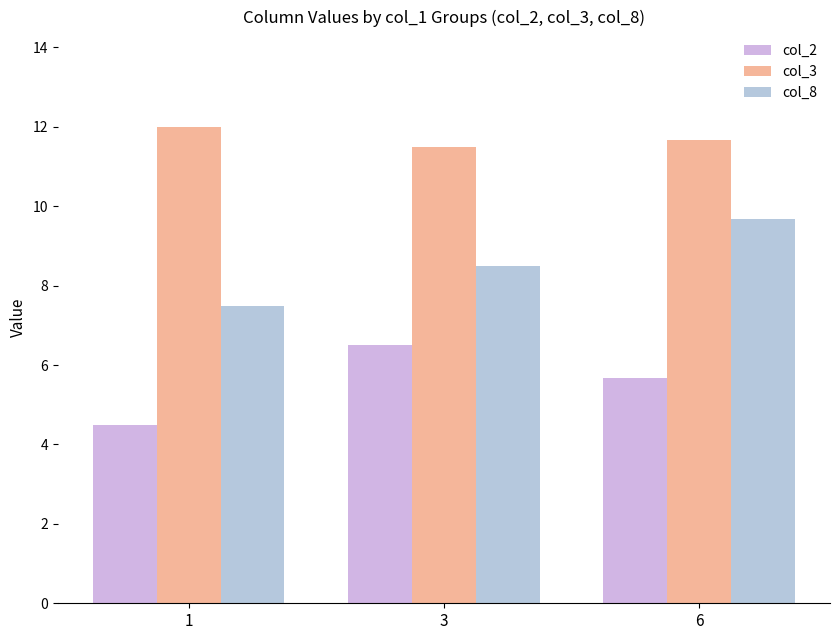

Where is col_2 nearest to the value 5?

1